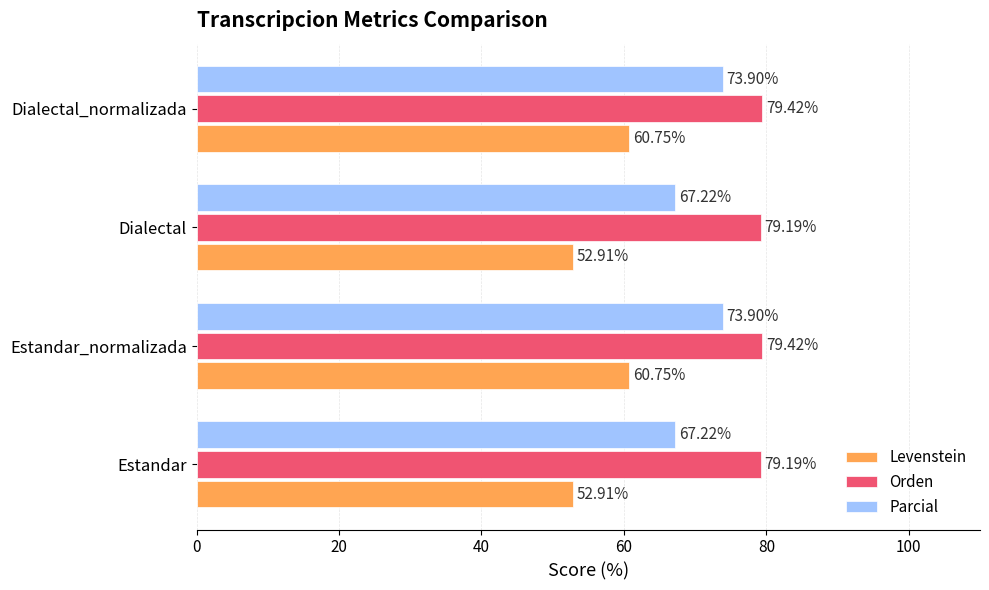

Which series has the largest total across all categories?

Orden